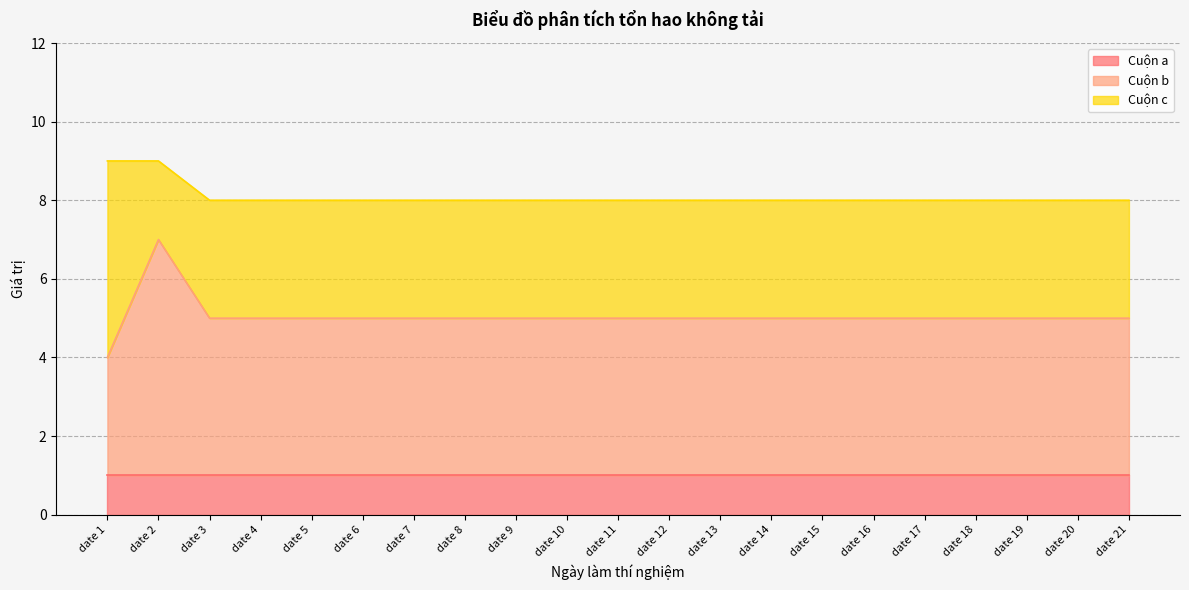

Does the chart have visible grid lines?

Yes